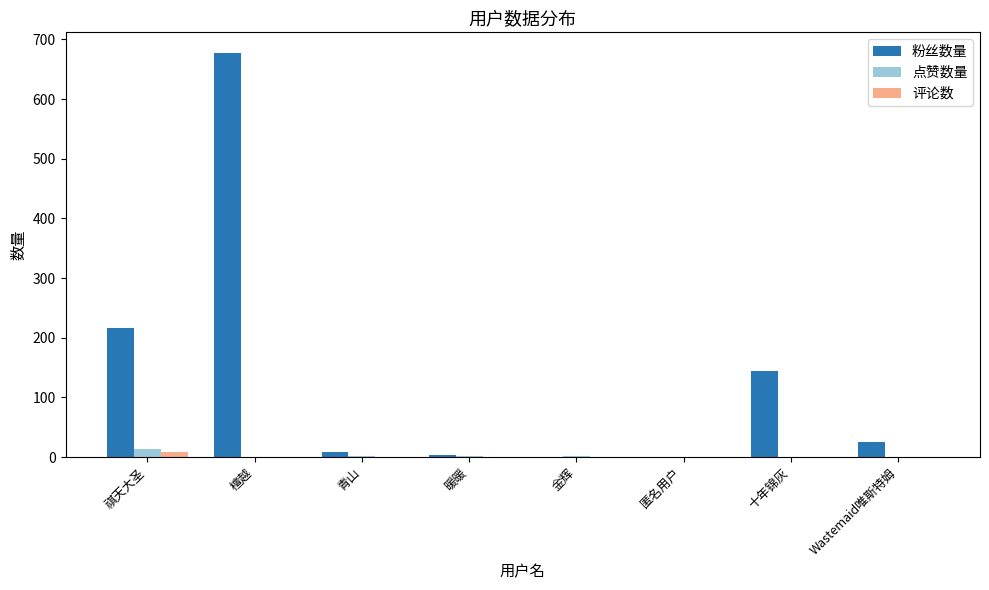

What is the sum of the 粉丝数量 values at 金辉 and 青山?

8